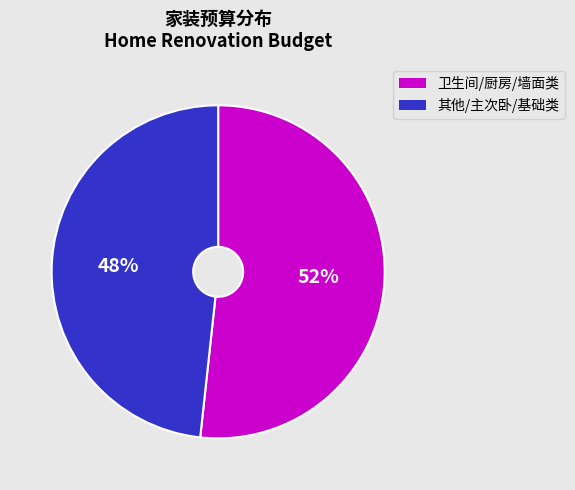

To the nearest percent, what is the average slice percentage?

50%